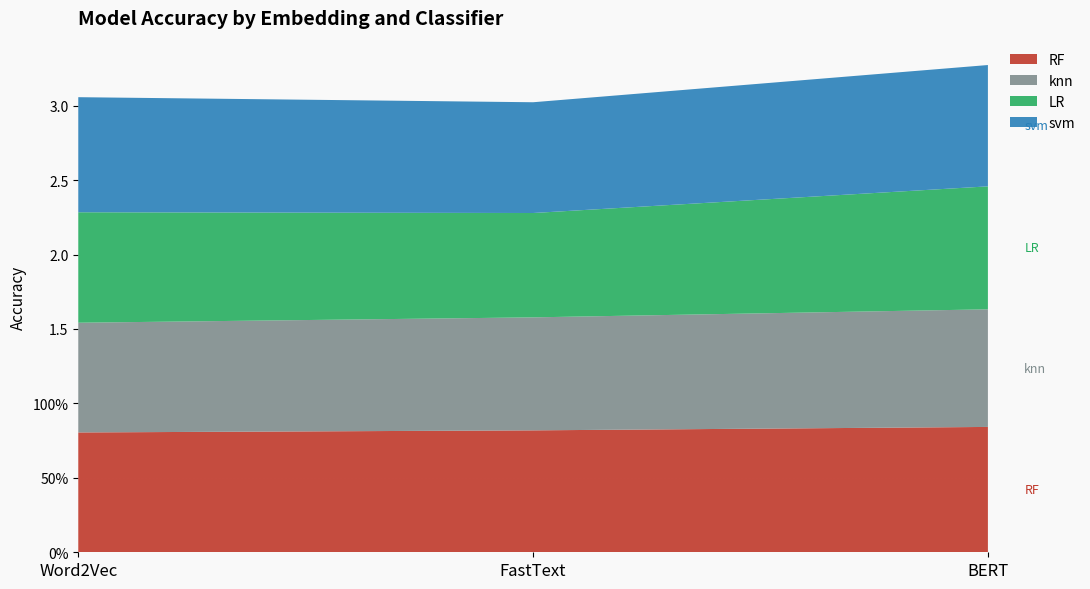

Reading left to right, list all the values displayed in this chart.

RF: 0.8	0.8	0.8
knn: 0.7	0.8	0.8
LR: 0.7	0.7	0.8
svm: 0.8	0.7	0.8